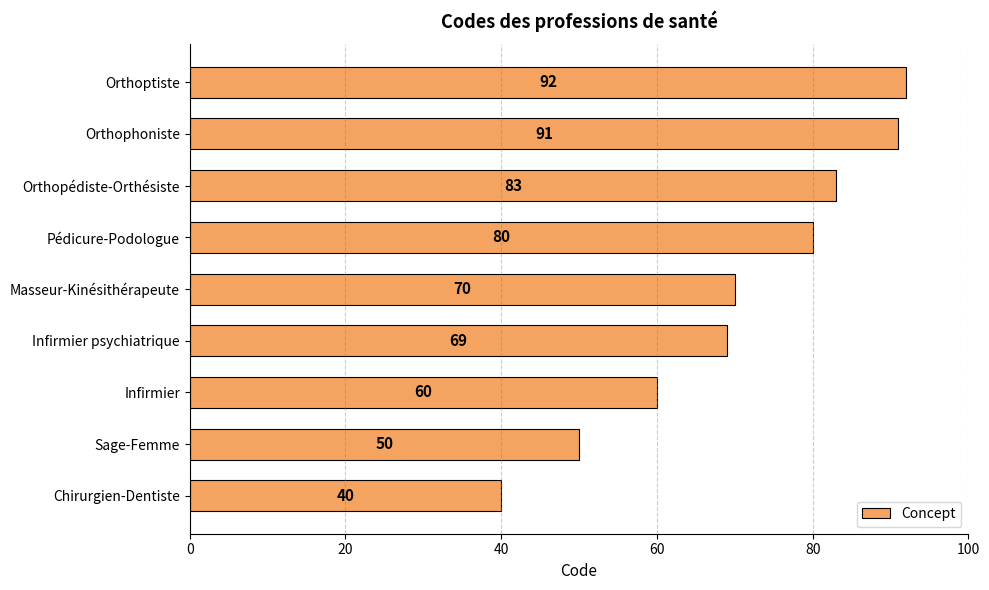

How many bars are there in total?

9